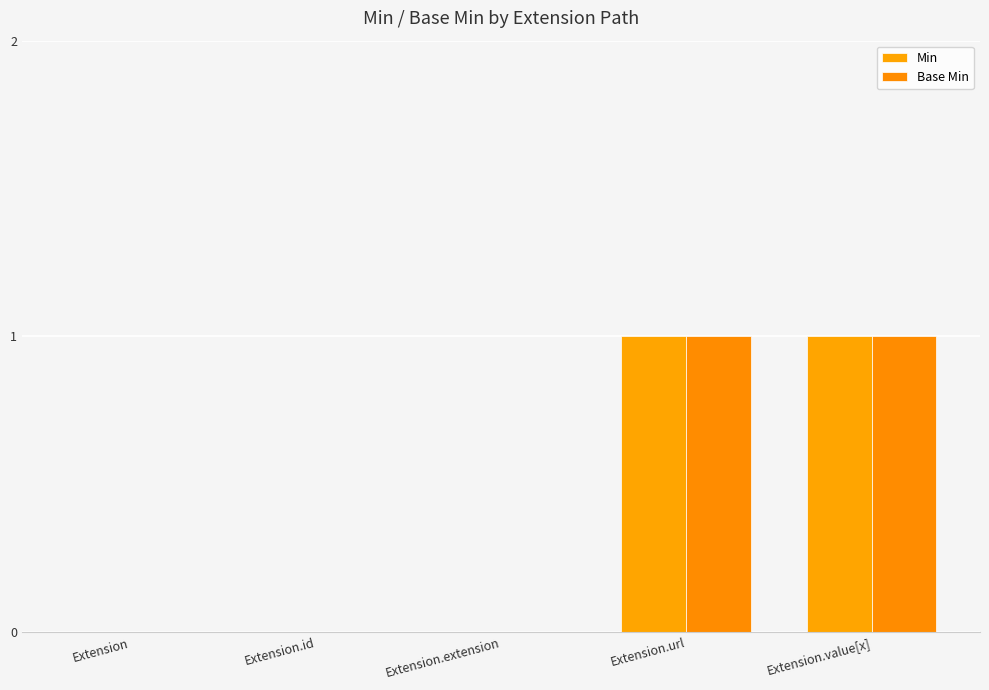

How many groups of bars are there?

5